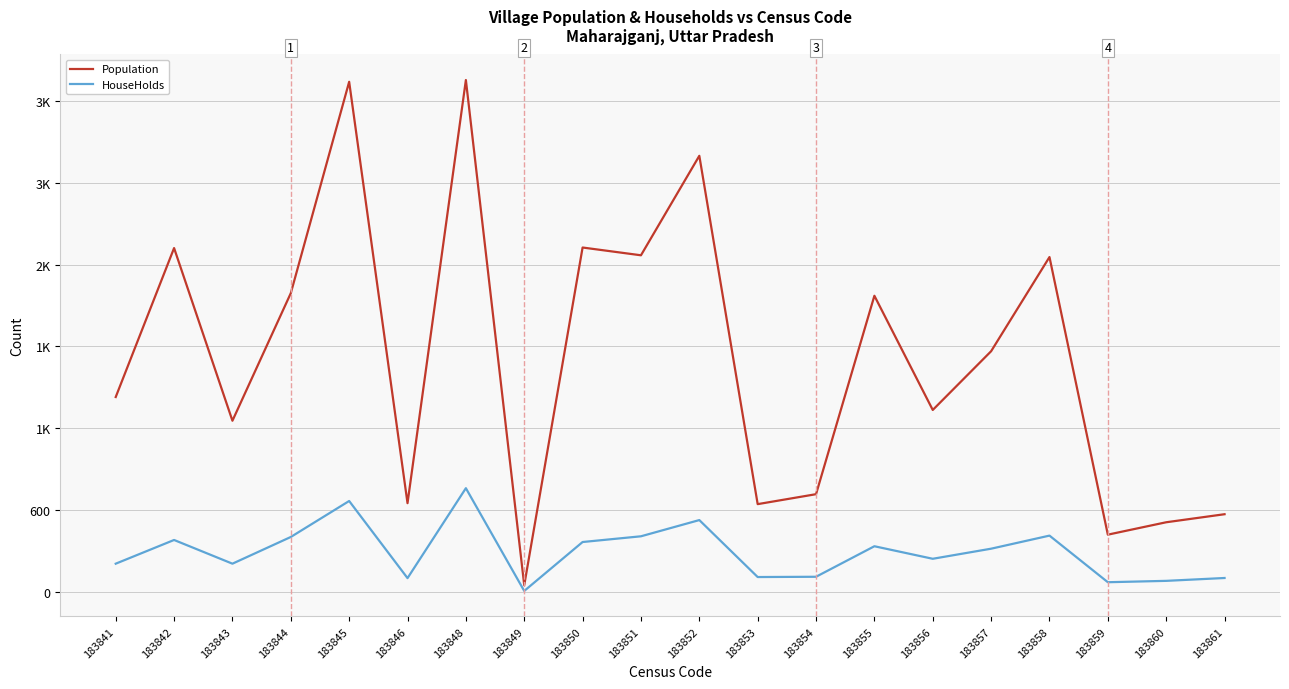

Rank the series by their average value, from highest to lowest.

Population, HouseHolds